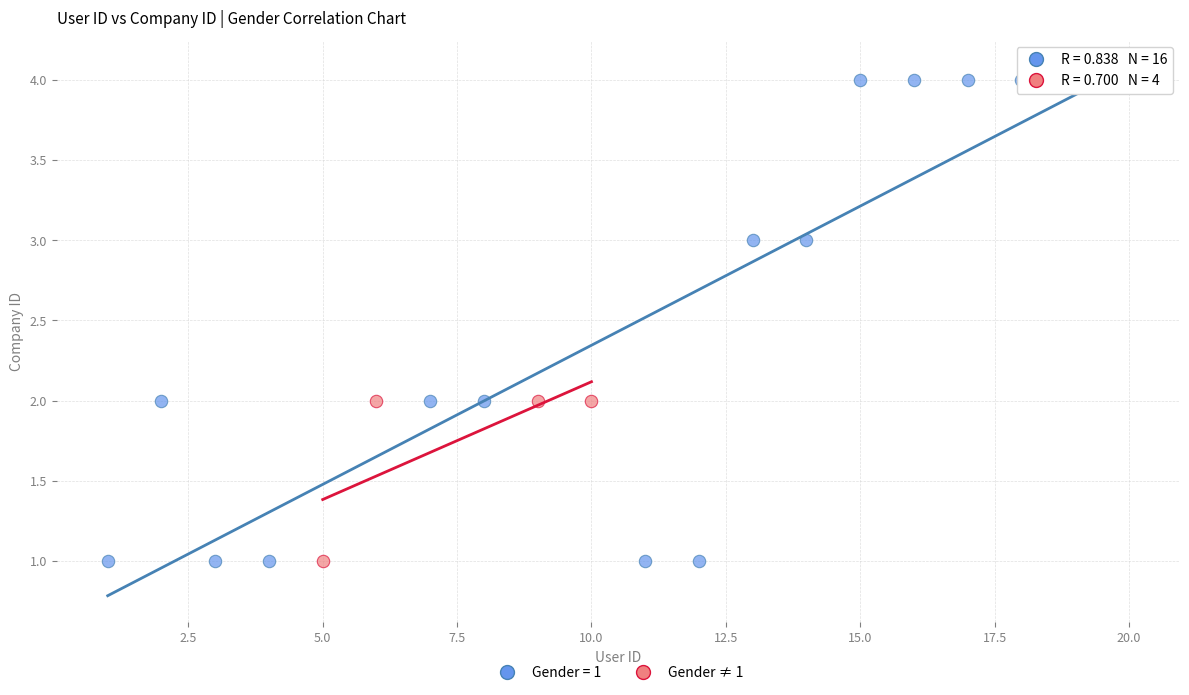

Which series reaches the maximum Y coordinate?

Gender = 1